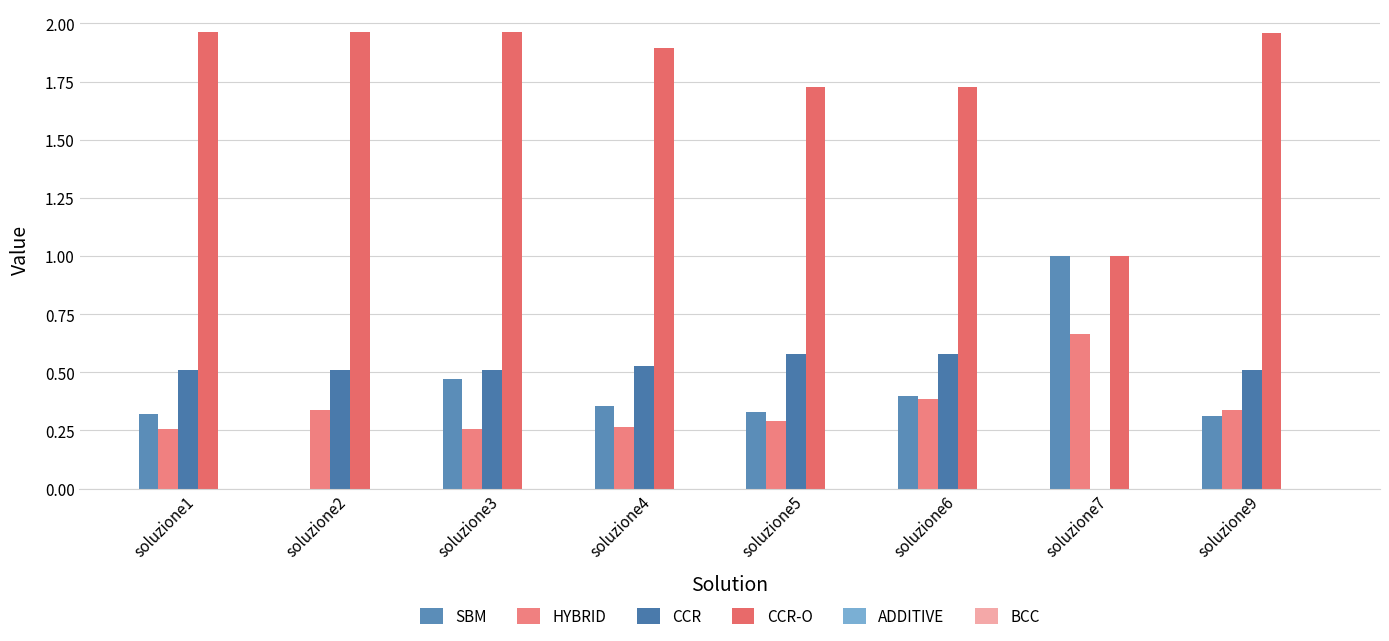

At which label does HYBRID reach its peak?

soluzione7